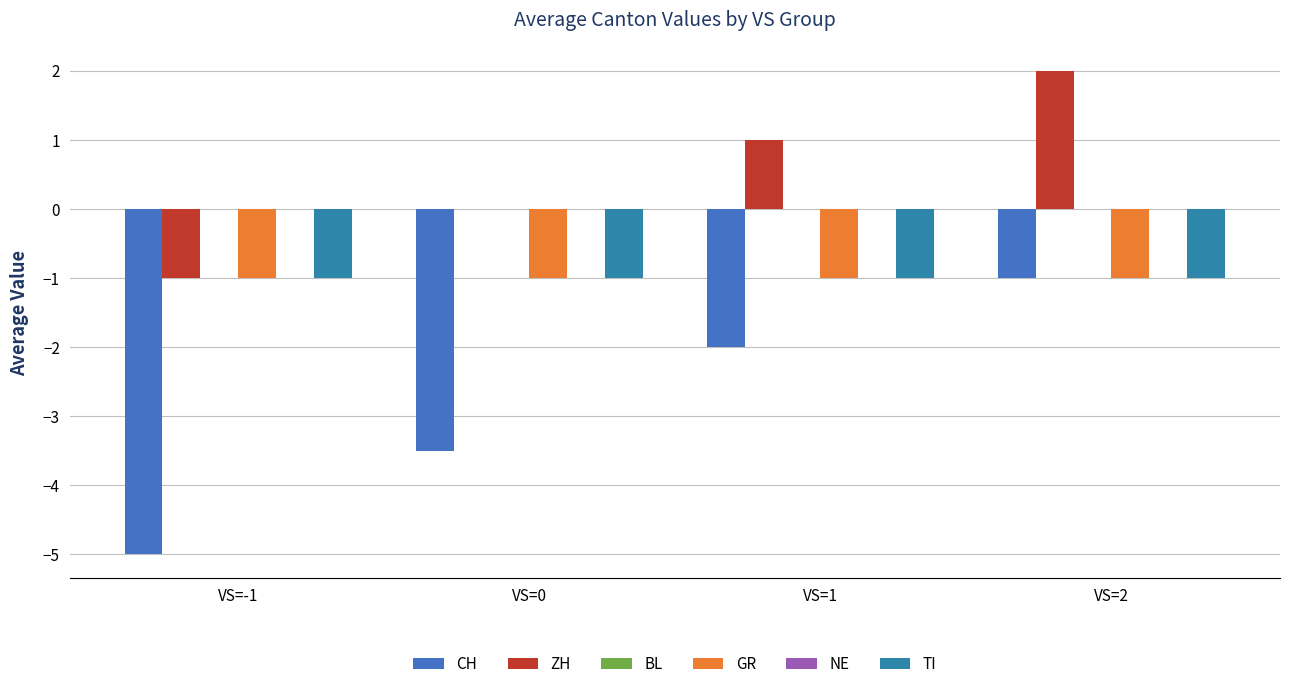

What are all the series names shown in the legend?

CH, ZH, BL, GR, NE, TI